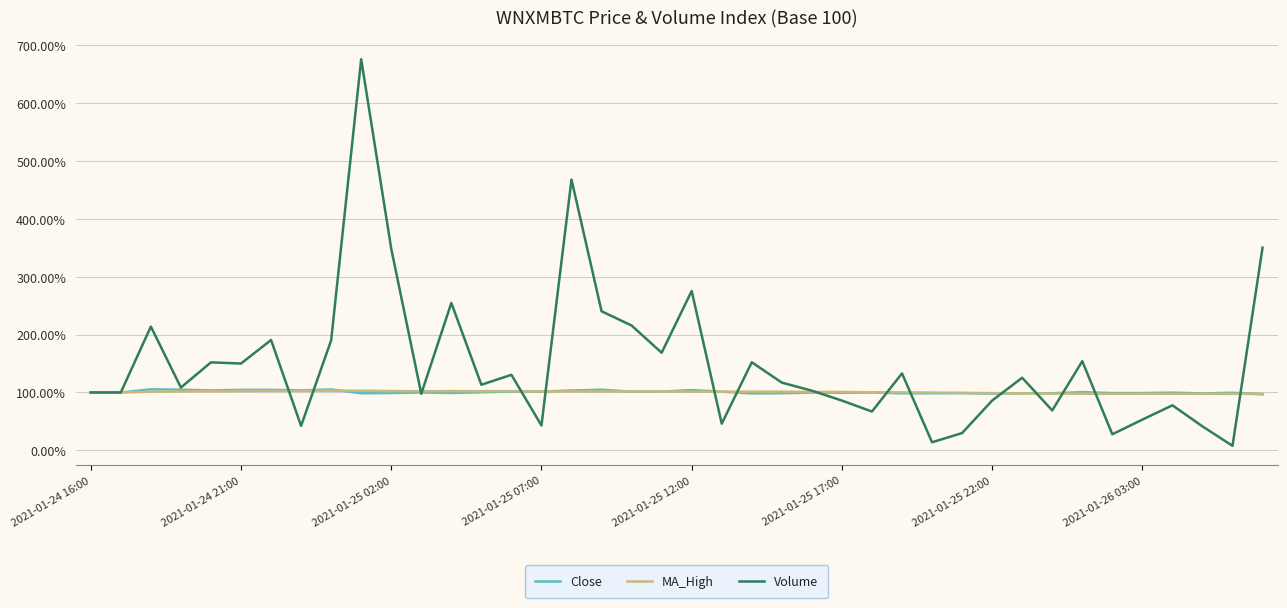

Which series has the largest range (max minus min)?

Volume